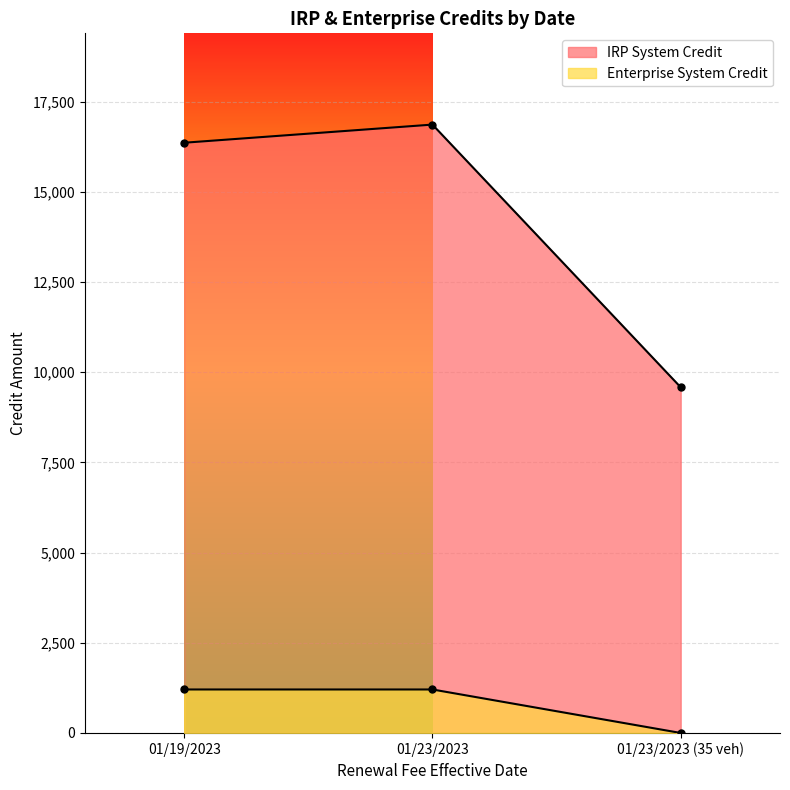

Reading left to right, list all the values displayed in this chart.

IRP System Credit: 16364.5	16867.4	9584.1
Enterprise System Credit: 1205.9	1205.9	0.0